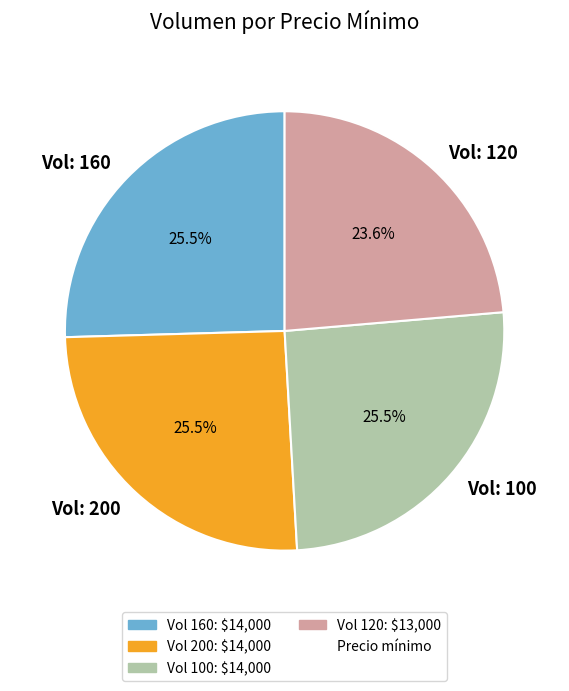

Does any single category account for the majority?

No